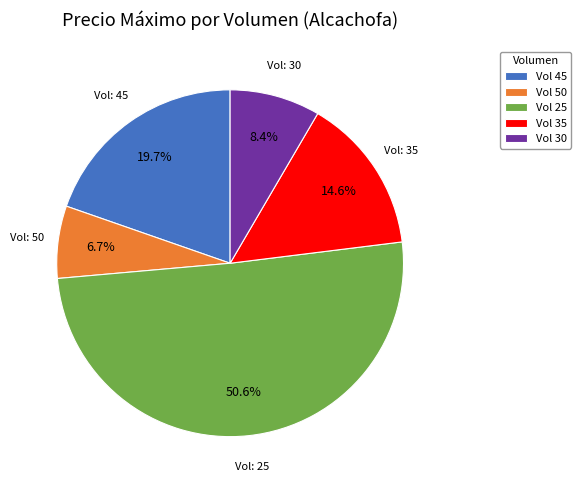

Between Vol 50 and Vol 35, which is larger?

Vol 35